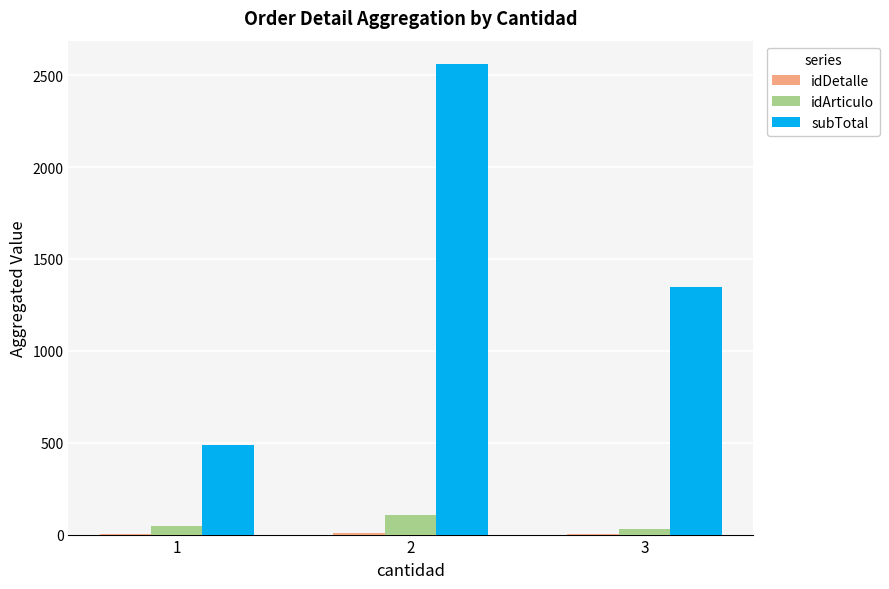

The value of subTotal at 1 is 147. True or false?

False